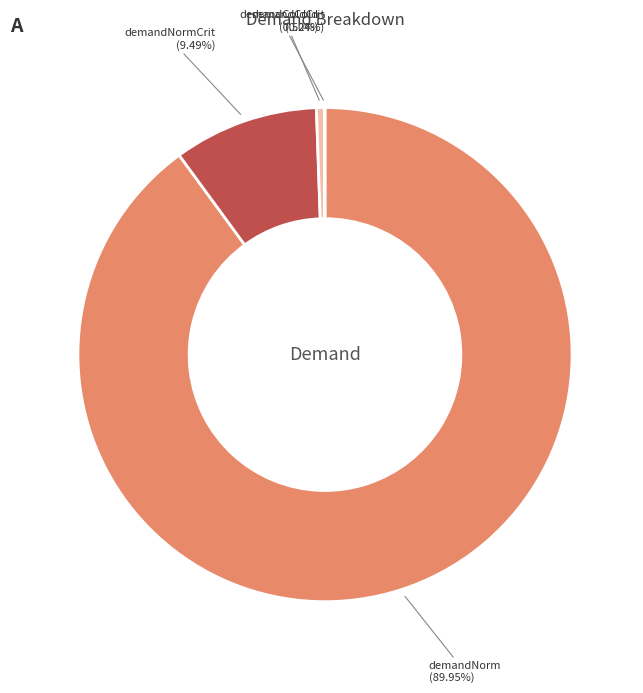

Does any single category account for the majority?

Yes